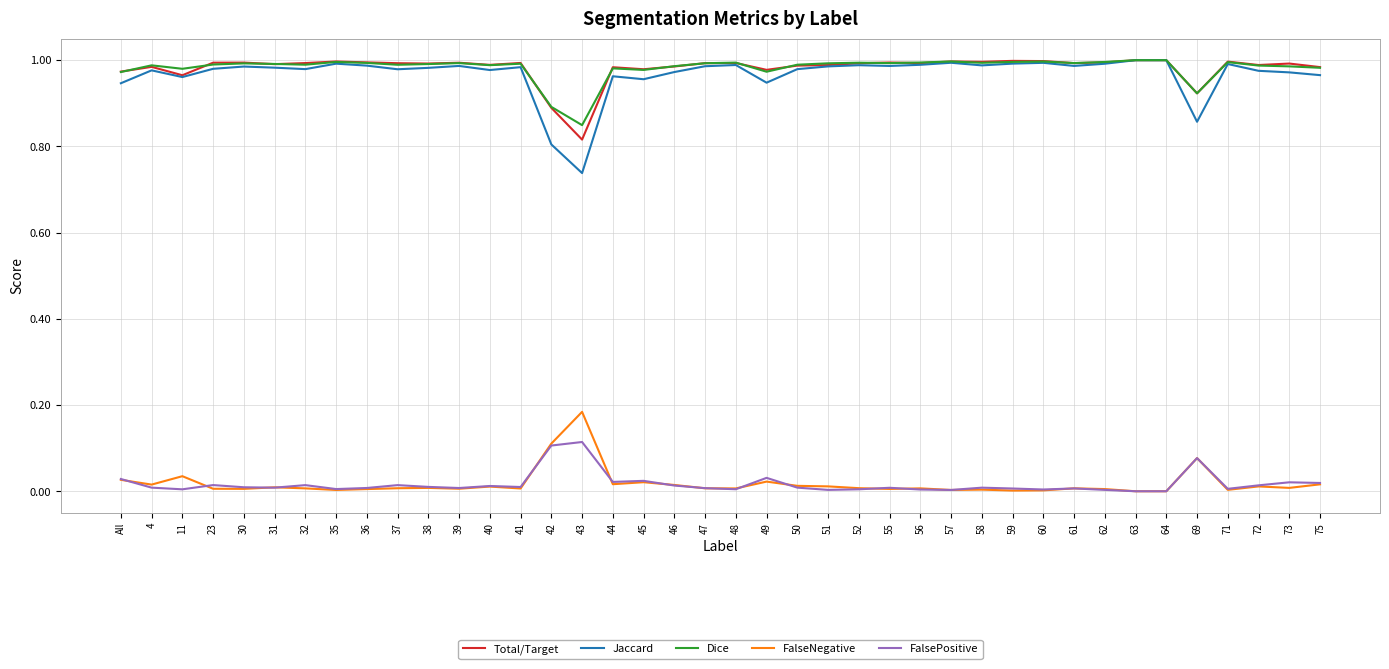

In FalseNegative, how many points are higher than both neighbors (excluding endpoints)?

12